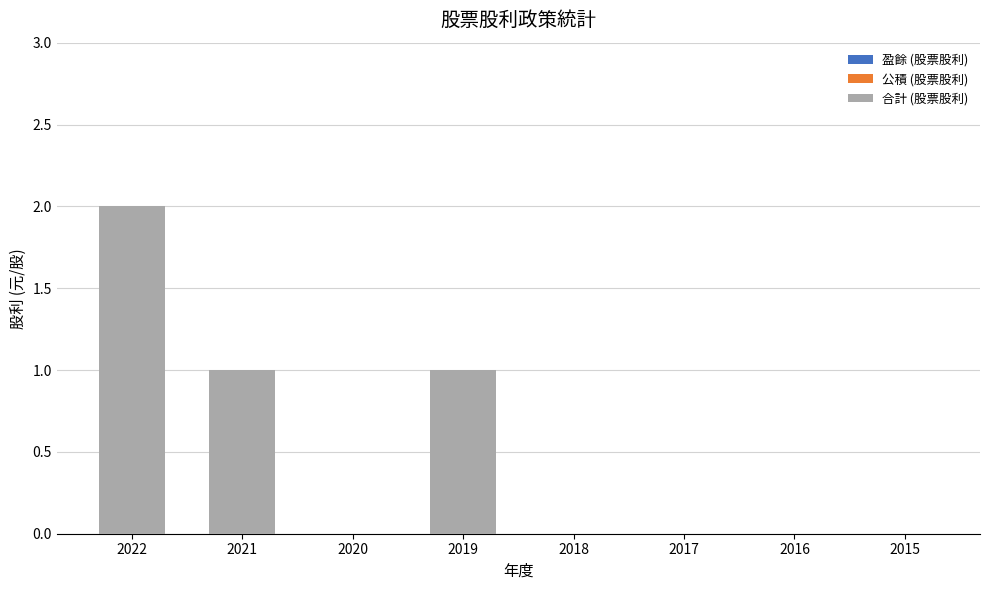

Which label corresponds to the smallest value in the chart?

2021